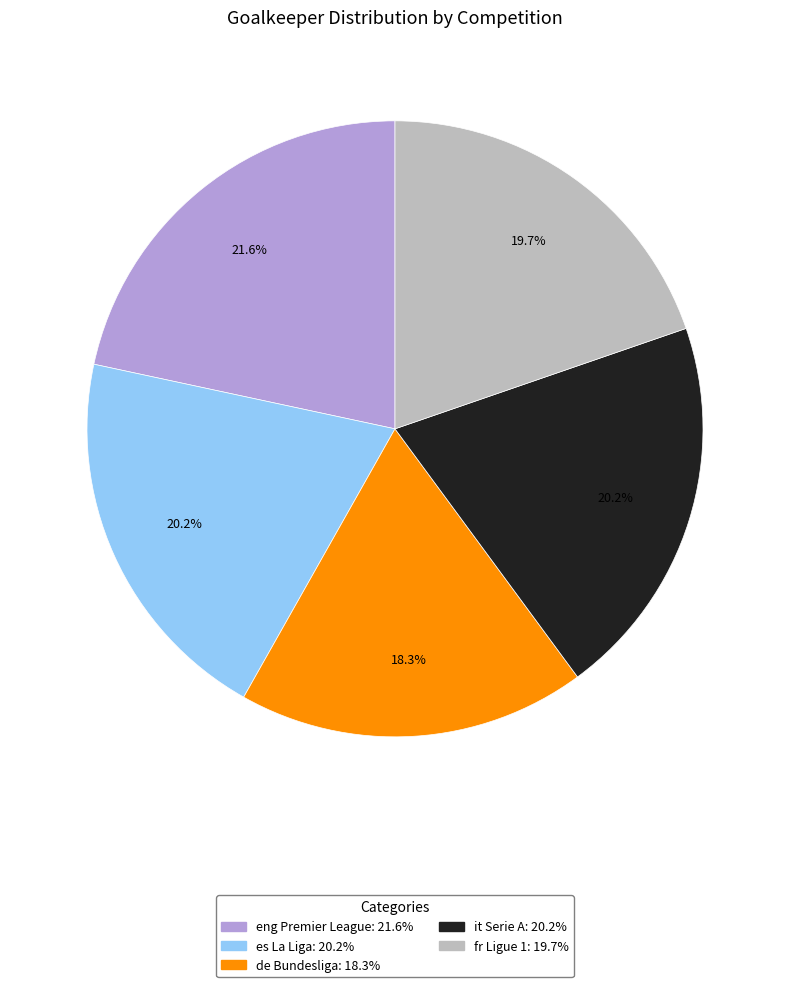

To the nearest percent, what portion does it Serie A represent?

20%